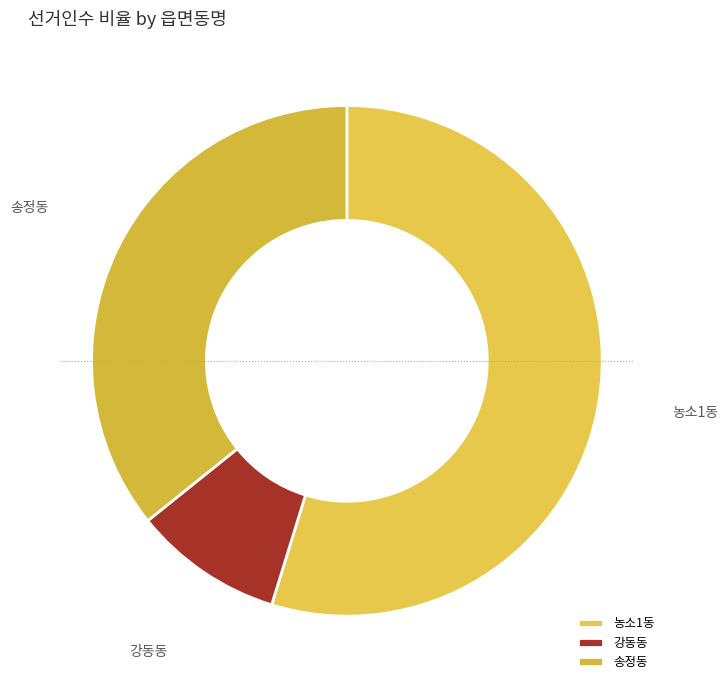

Is it true that 농소1동 is 46% of the pie?

False